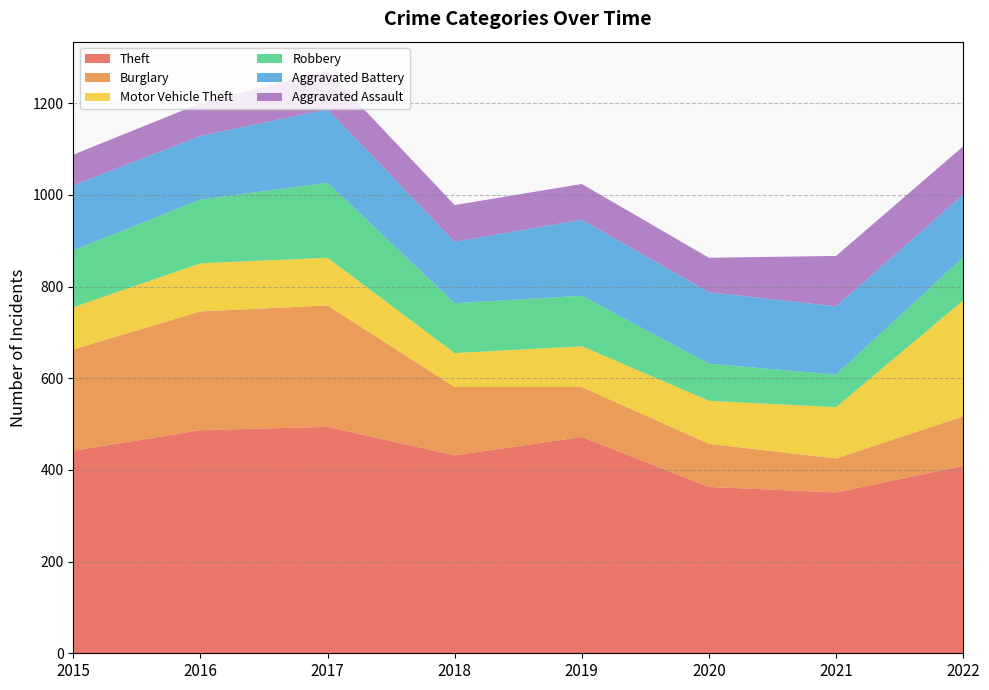

Reading left to right, transcribe all the data shown in this chart.

Theft: 2015=442	2016=487	2017=494	2018=432	2019=472	2020=363	2021=351	2022=409
Burglary: 2015=221	2016=259	2017=265	2018=149	2019=109	2020=94	2021=74	2022=108
Motor Vehicle Theft: 2015=92	2016=105	2017=104	2018=74	2019=89	2020=94	2021=112	2022=253
Robbery: 2015=124	2016=139	2017=164	2018=109	2019=110	2020=81	2021=71	2022=94
Aggravated Battery: 2015=142	2016=139	2017=160	2018=134	2019=166	2020=156	2021=149	2022=137
Aggravated Assault: 2015=67	2016=71	2017=84	2018=80	2019=78	2020=75	2021=110	2022=105